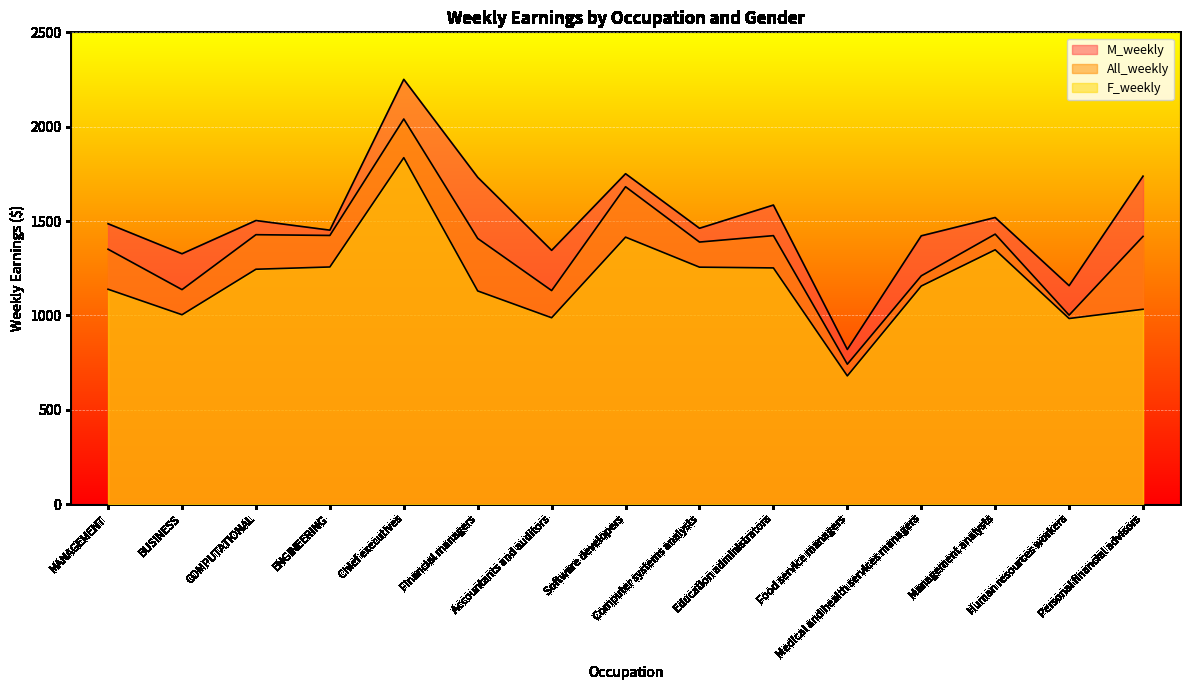

What is the lowest value of the F_weekly series?

680